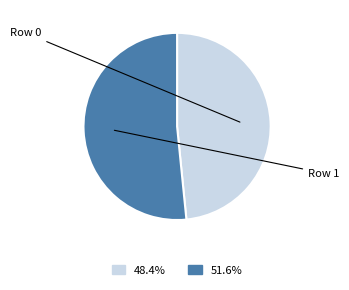

Is there a majority slice in this chart?

Yes